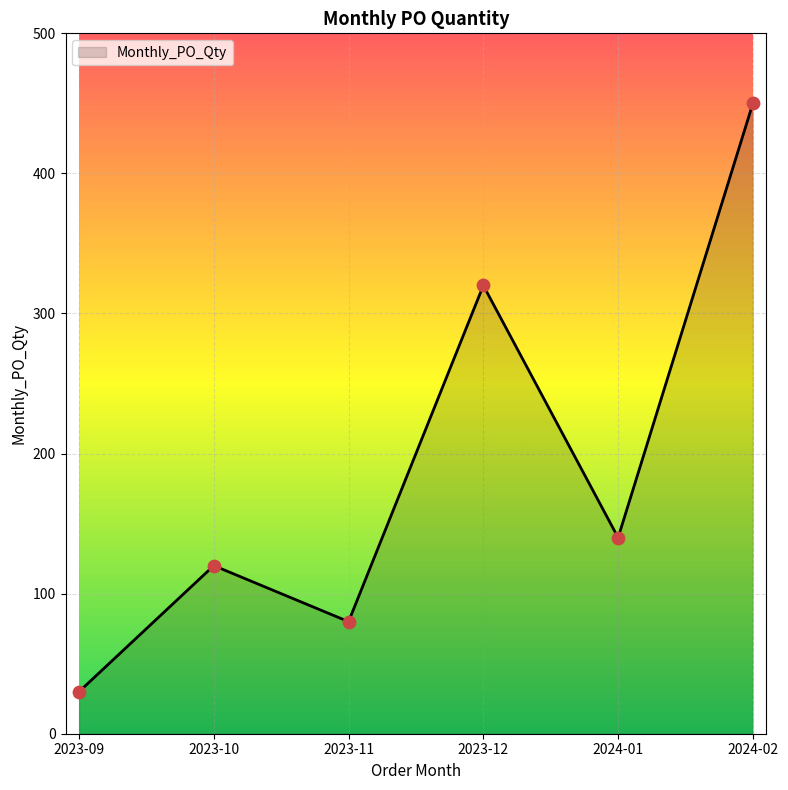

Approximately how many times larger is the value at 2023-12 compared to 2023-10?

2.7